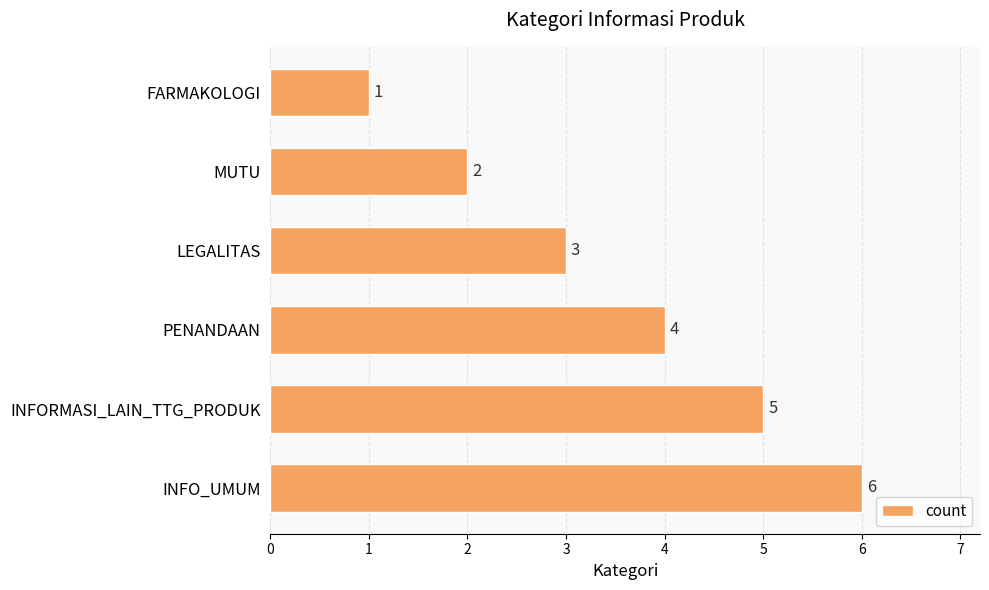

Is it true that the value at LEGALITAS is 2?

False